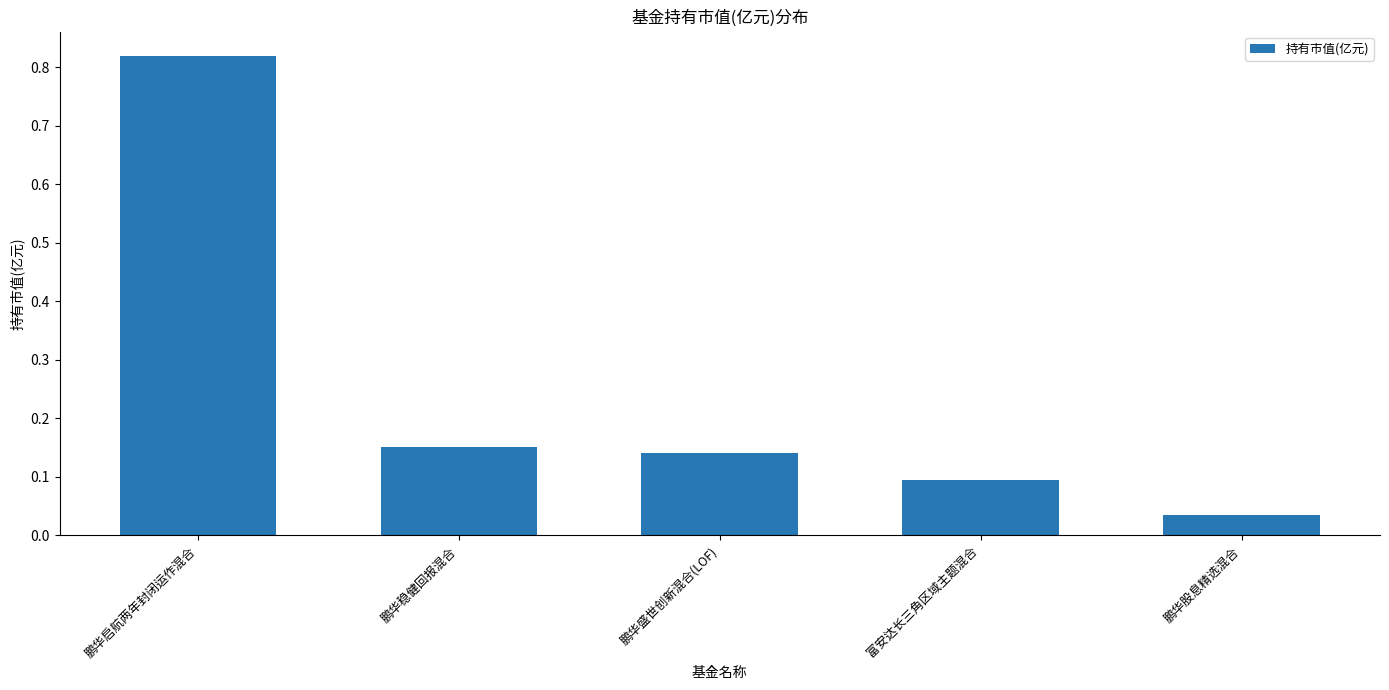

What is the sum of the values at 鹏华盛世创新混合(LOF) and 鹏华启航两年封闭运作混合?

1.0